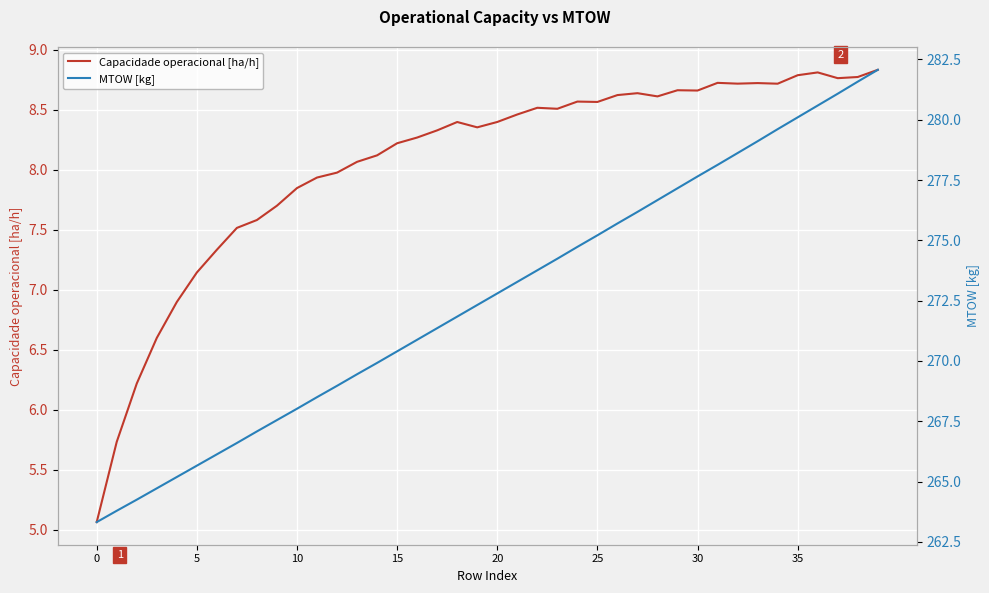

Reading left to right, transcribe all the data shown in this chart.

Capacidade operacional [ha/h]: 5.1	5.7	6.2	6.6	6.9	7.1	7.3	7.5	7.6	7.7	7.8	7.9	8.0	8.1	8.1	8.2	8.3	8.3	8.4	8.4	8.4	8.5	8.5	8.5	8.6	8.6	8.6	8.6	8.6	8.7	8.7	8.7	8.7	8.7	8.7	8.8	8.8	8.8	8.8	8.8
MTOW [kg]: 263.3	263.8	264.2	264.7	265.2	265.7	266.1	266.6	267.1	267.6	268.0	268.5	269.0	269.4	269.9	270.4	270.9	271.4	271.8	272.3	272.8	273.3	273.8	274.2	274.7	275.2	275.7	276.2	276.7	277.2	277.6	278.1	278.6	279.1	279.6	280.1	280.6	281.1	281.6	282.1